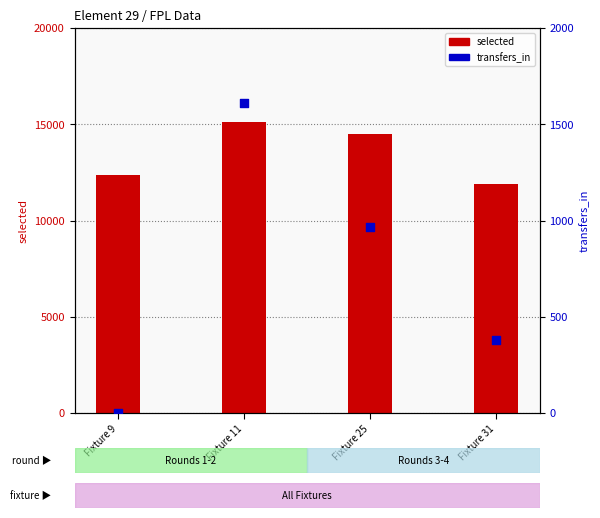

Which series contains the lowest Y value?

transfers_in